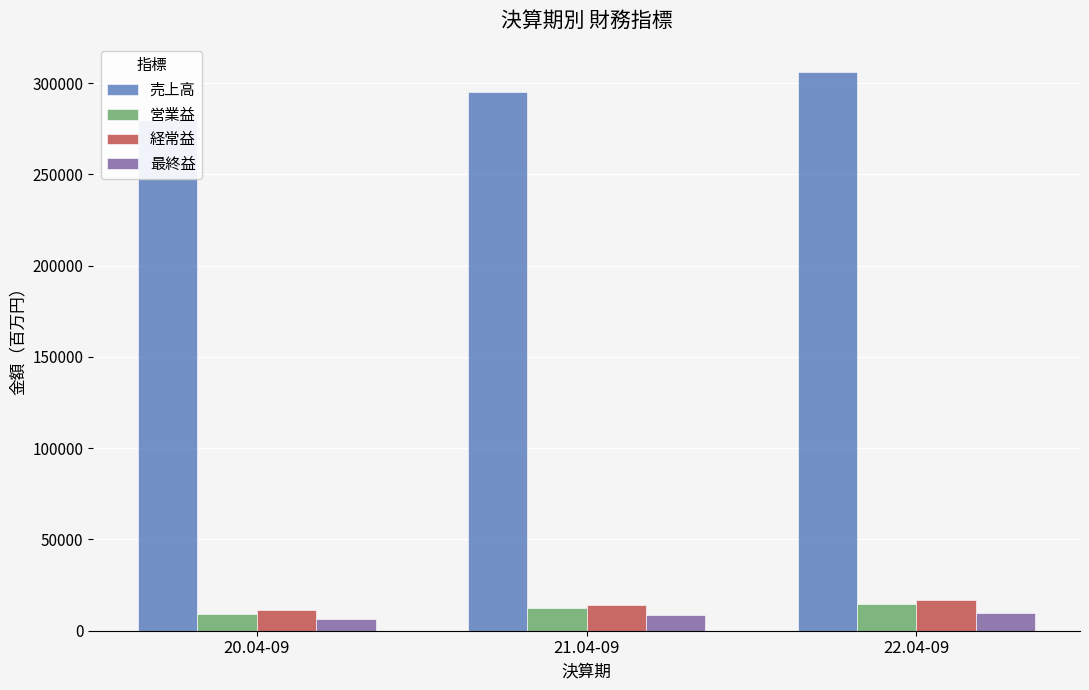

List the labels in order of 売上高 value, largest first.

22.04-09, 21.04-09, 20.04-09